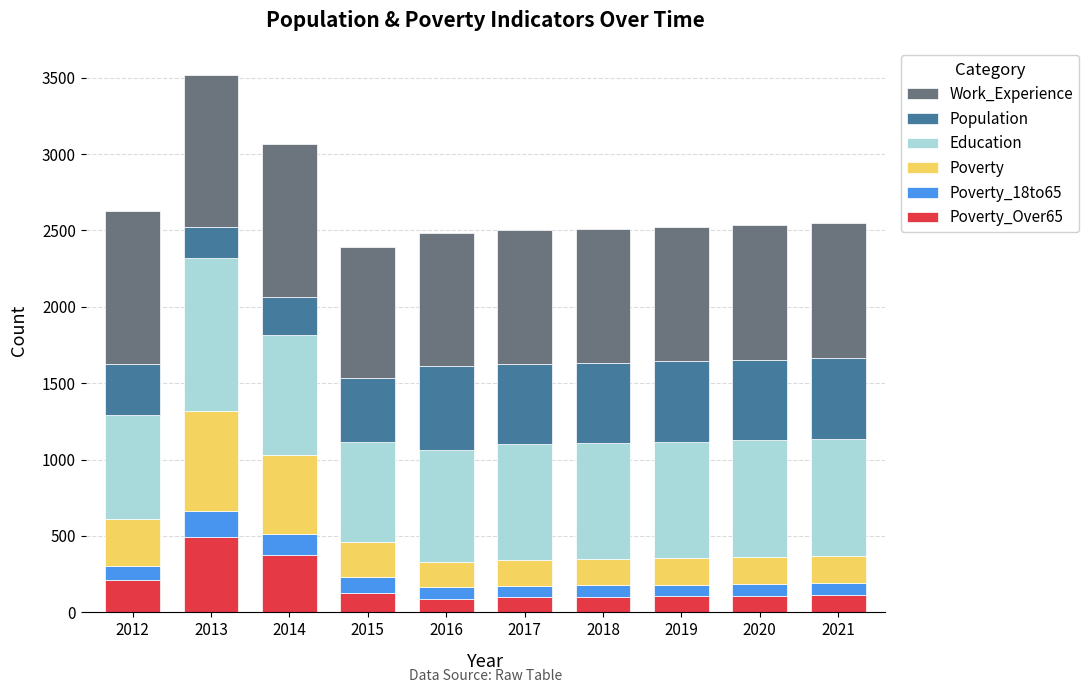

How many series are shown in this chart?

6